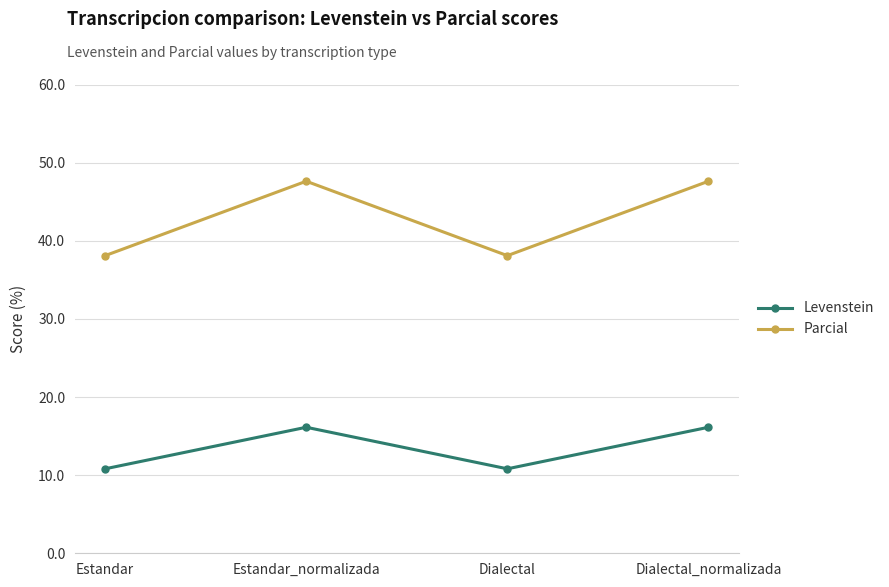

What is the label of the 2nd point from the left?

Estandar_normalizada